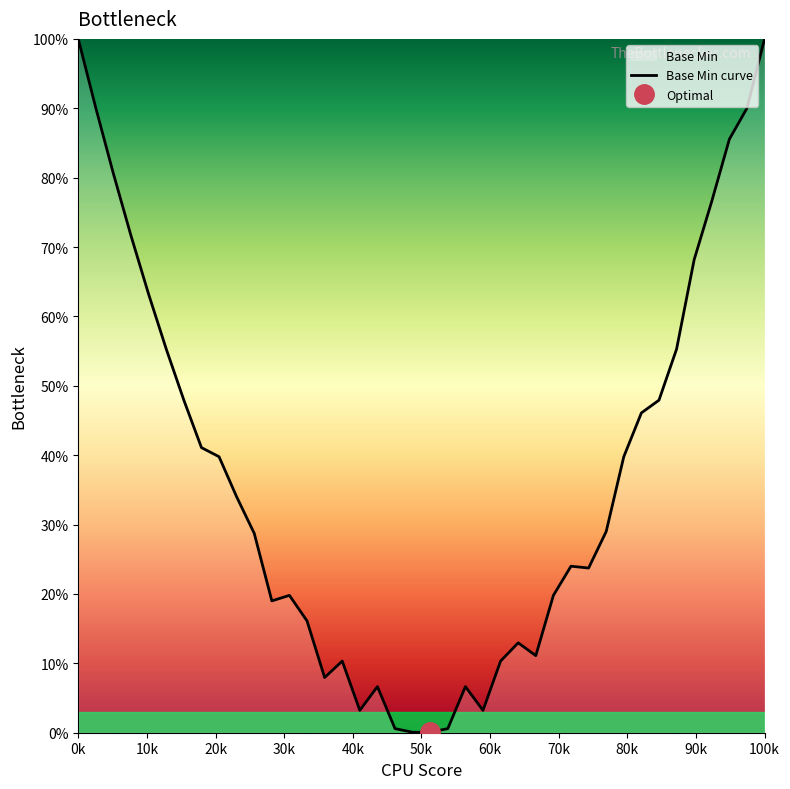

What is the highest value of the Base Min curve series?

100.0